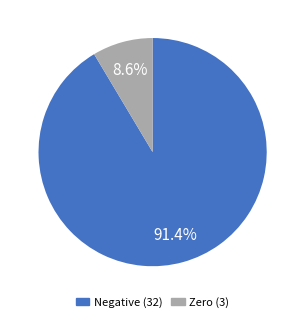

Is there a majority slice in this chart?

Yes